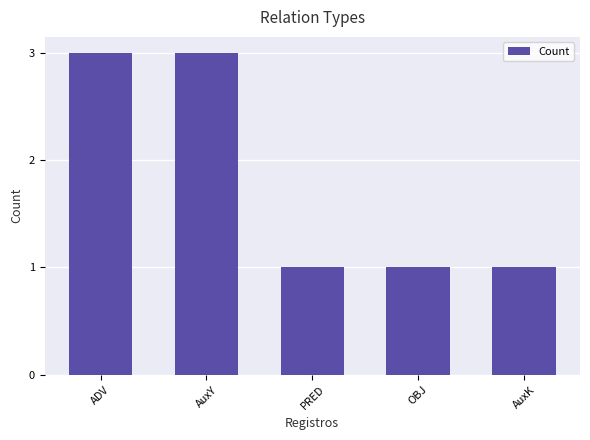

Reading left to right, extract all data points from this chart.

3	3	1	1	1